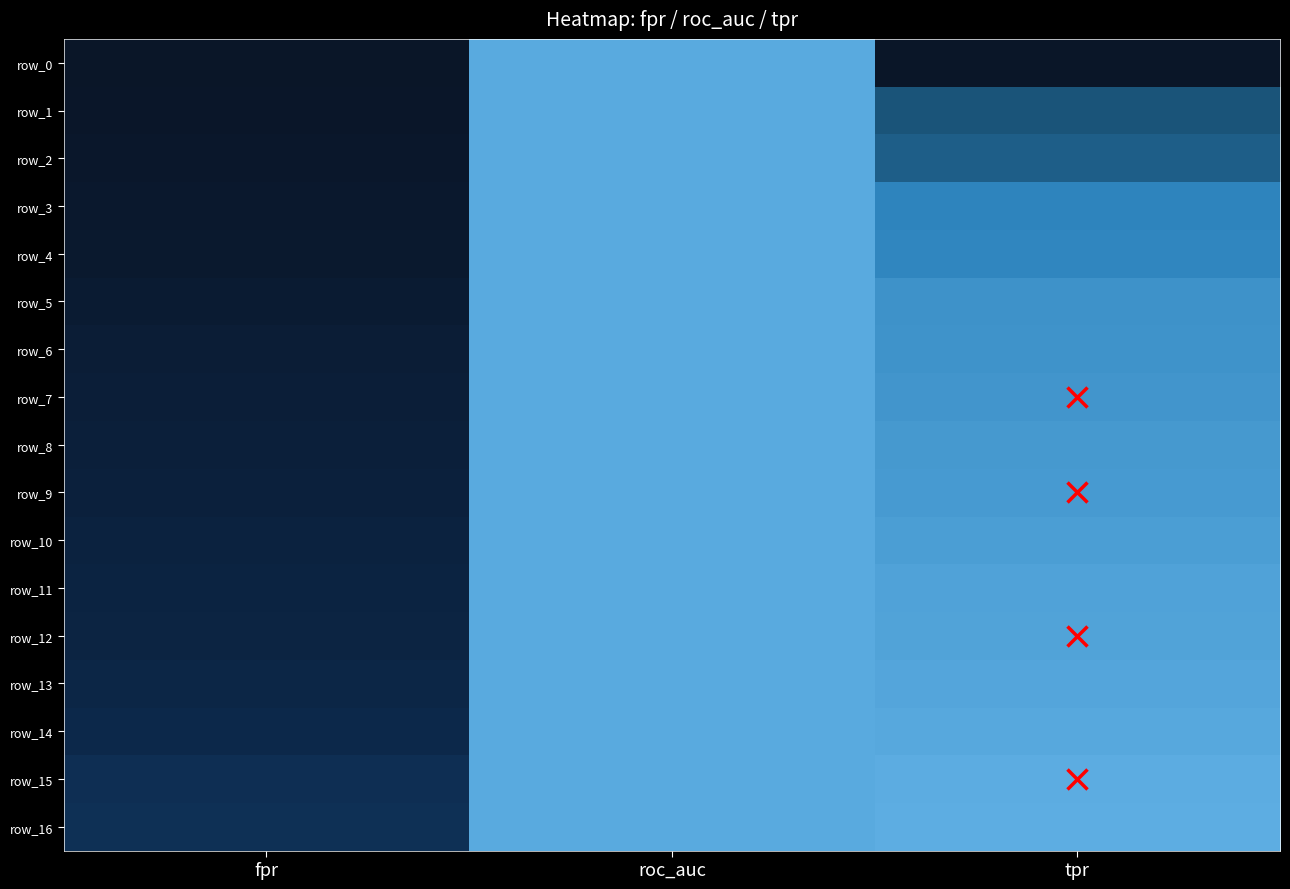

What is the greatest value displayed?

1.0